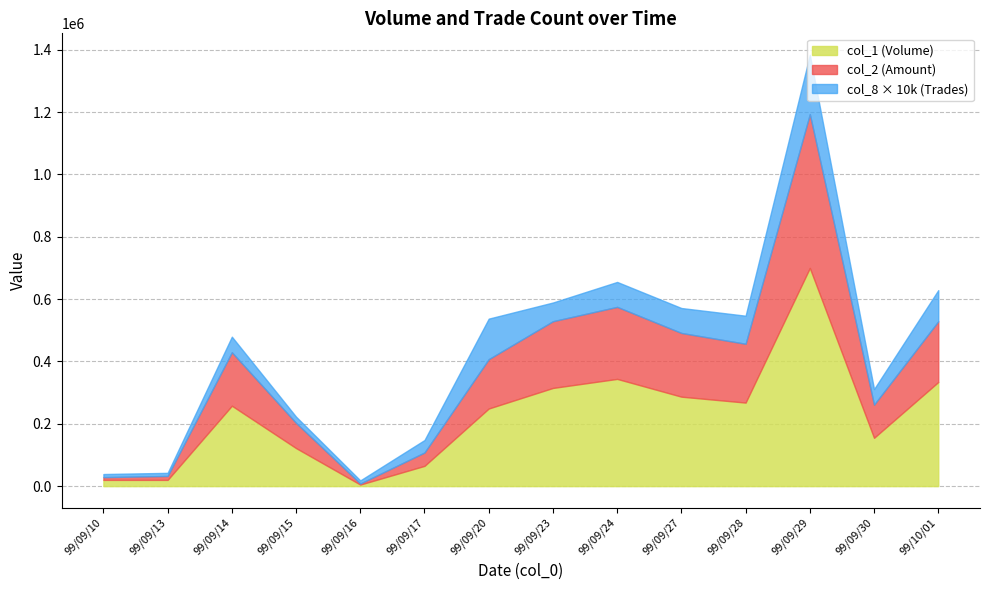

List the labels in order of col_8 value, largest first.

99/09/29, 99/09/20, 99/10/01, 99/09/28, 99/09/24, 99/09/27, 99/09/23, 99/09/14, 99/09/30, 99/09/17, 99/09/15, 99/09/10, 99/09/13, 99/09/16